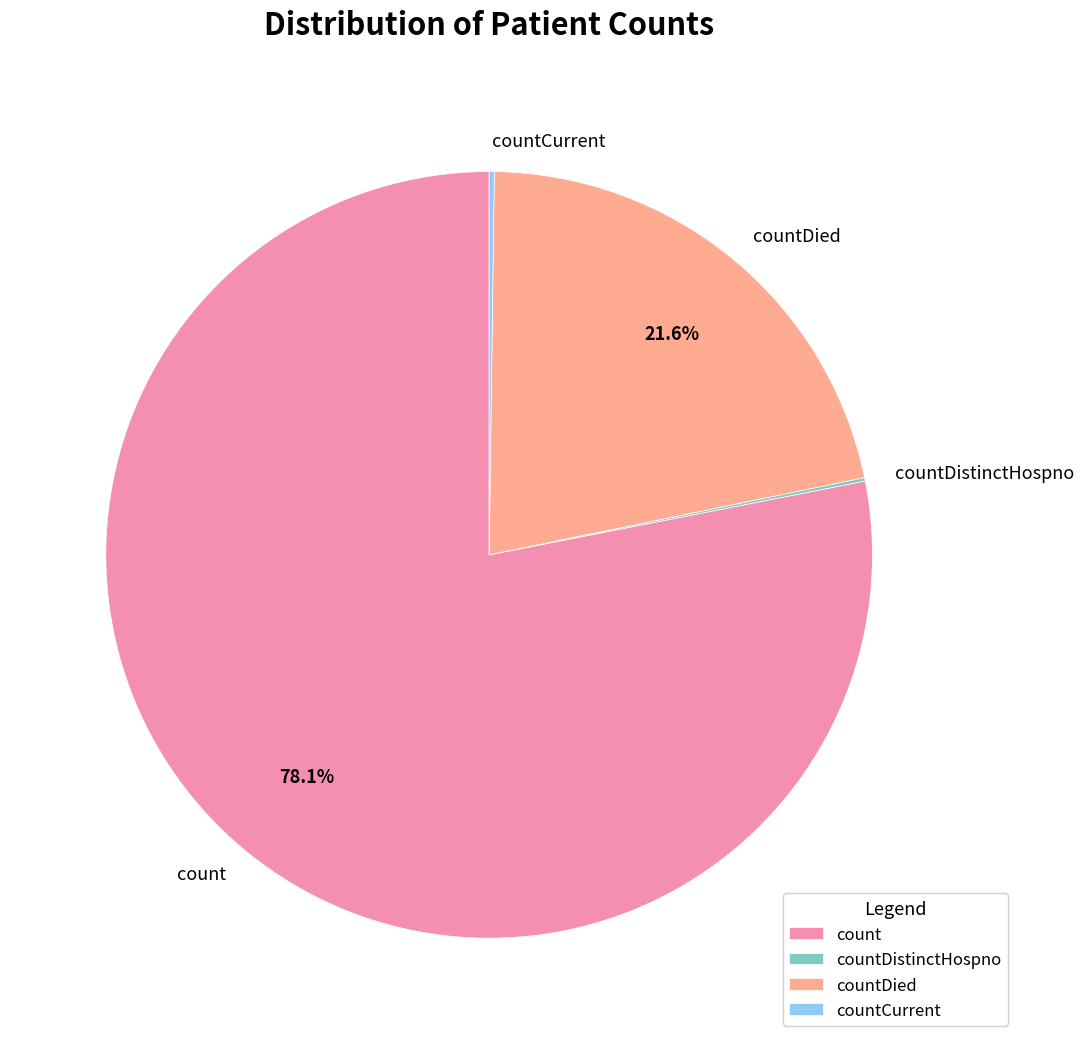

What portion of the pie excludes countDied?

78.4%